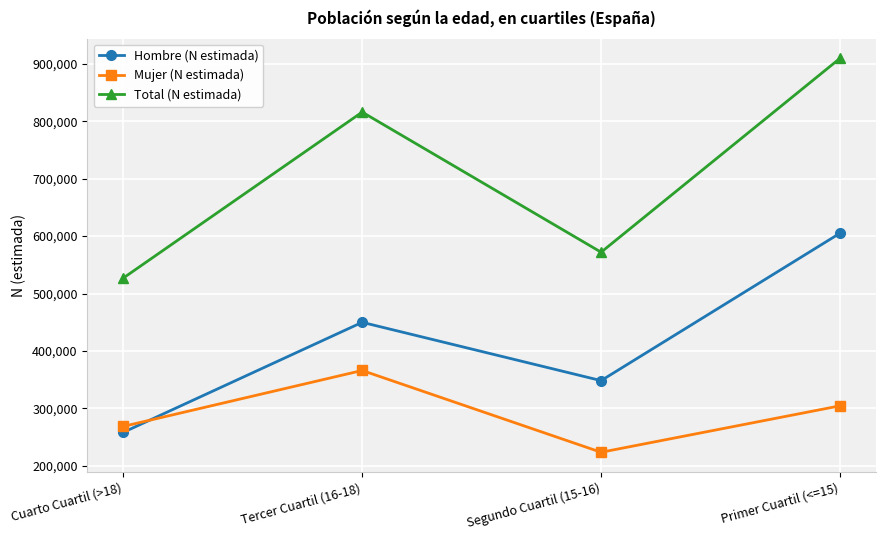

At which category does the chart reach its minimum across all series?

Segundo Cuartil (15-16)